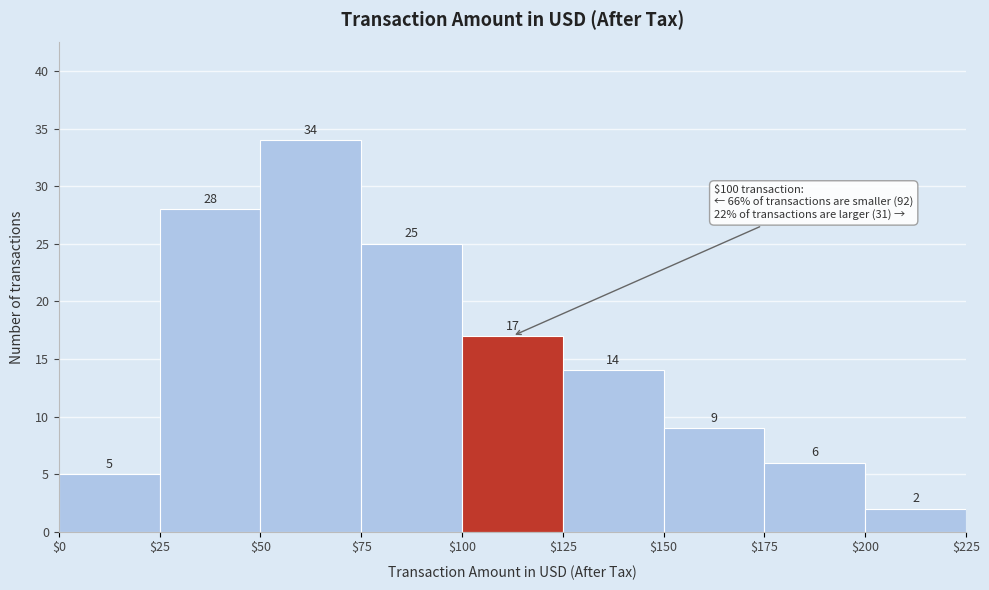

Reading left to right, list every bar in this chart as the range it spans on the x-axis followed by its height.

$0 to $25: 5
$25 to $50: 28
$50 to $75: 34
$75 to $100: 25
$100 to $125: 17
$125 to $150: 14
$150 to $175: 9
$175 to $200: 6
$200 to $225: 2